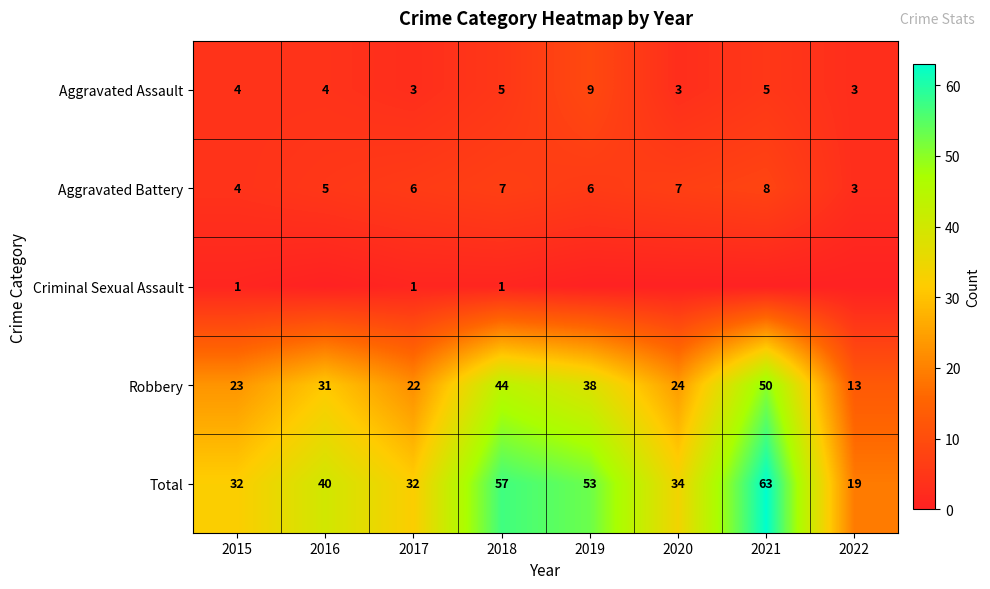

Is it true that Total equals 19 at 2022?

True